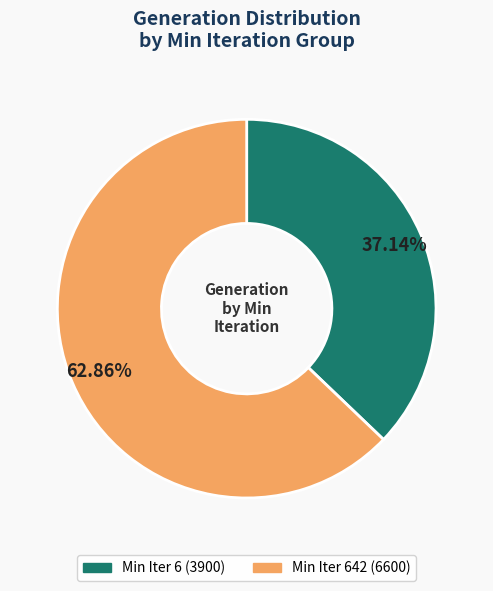

How many segments does this pie chart have?

2